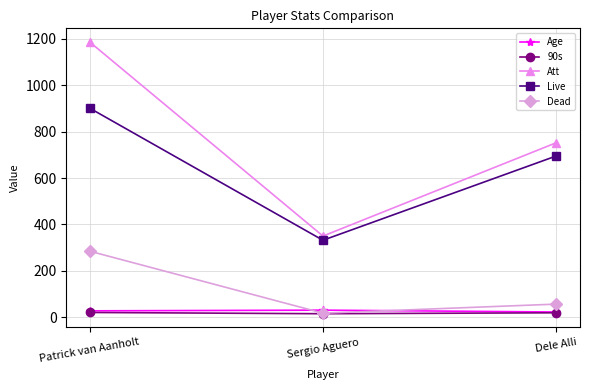

What is the minimum value for Att?

350.0